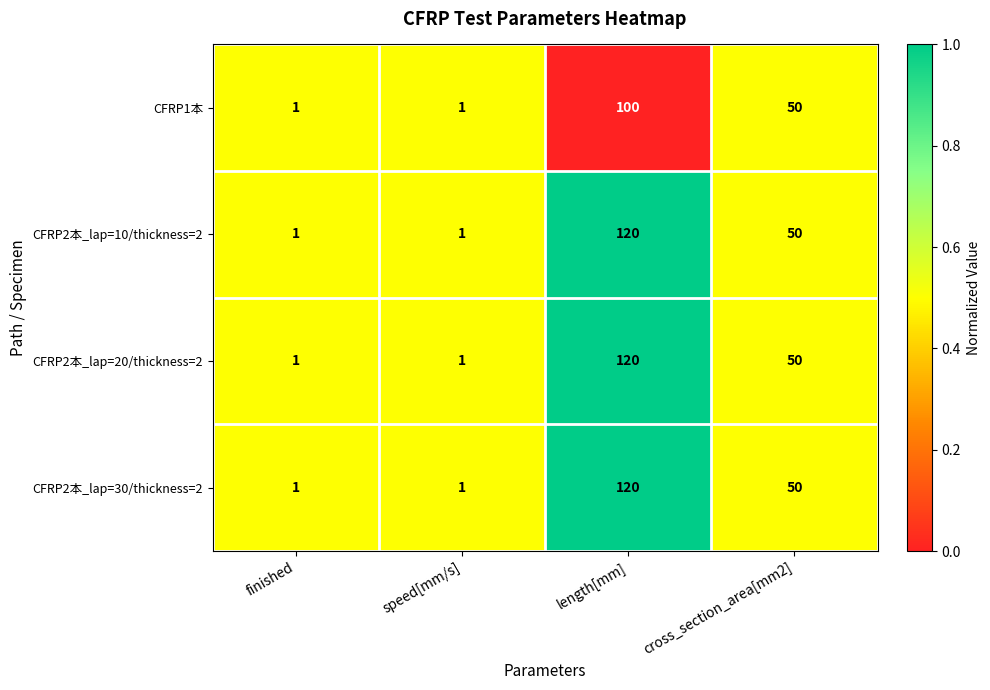

Reading left to right, what are all the values shown in this chart?

CFRP1本: finished=1	speed[mm/s]=1	length[mm]=100	cross_section_area[mm2]=50
CFRP2本_lap=10/thickness=2: finished=1	speed[mm/s]=1	length[mm]=120	cross_section_area[mm2]=50
CFRP2本_lap=20/thickness=2: finished=1	speed[mm/s]=1	length[mm]=120	cross_section_area[mm2]=50
CFRP2本_lap=30/thickness=2: finished=1	speed[mm/s]=1	length[mm]=120	cross_section_area[mm2]=50